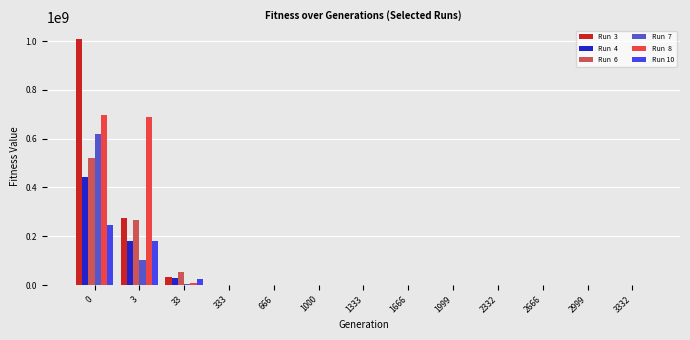

What is the greatest value displayed?

1007751261.7